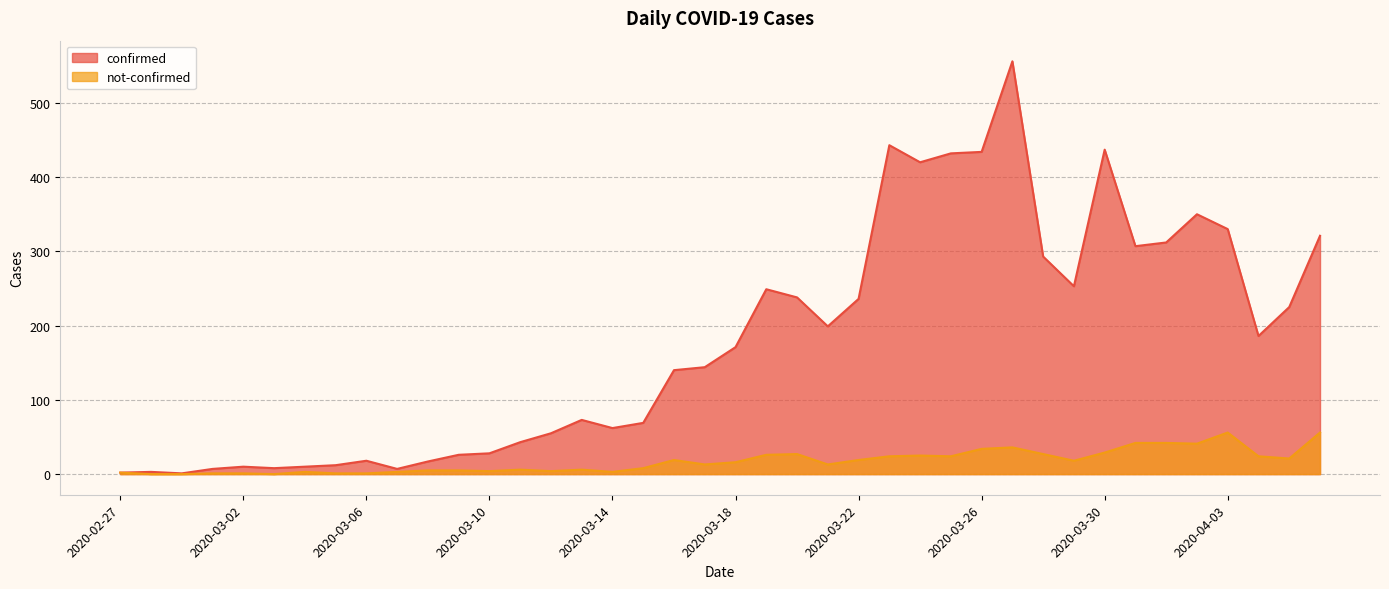

What is the difference between the maximum and minimum values in the confirmed series?

555